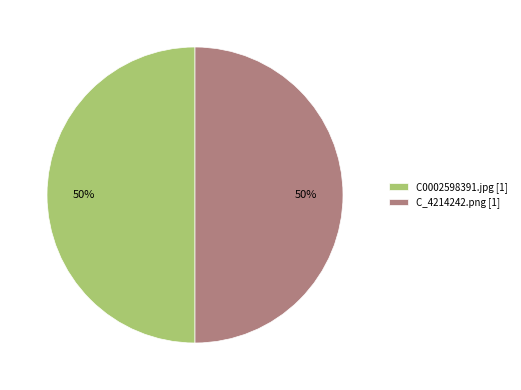

To the nearest percent, what is the average slice percentage?

50%